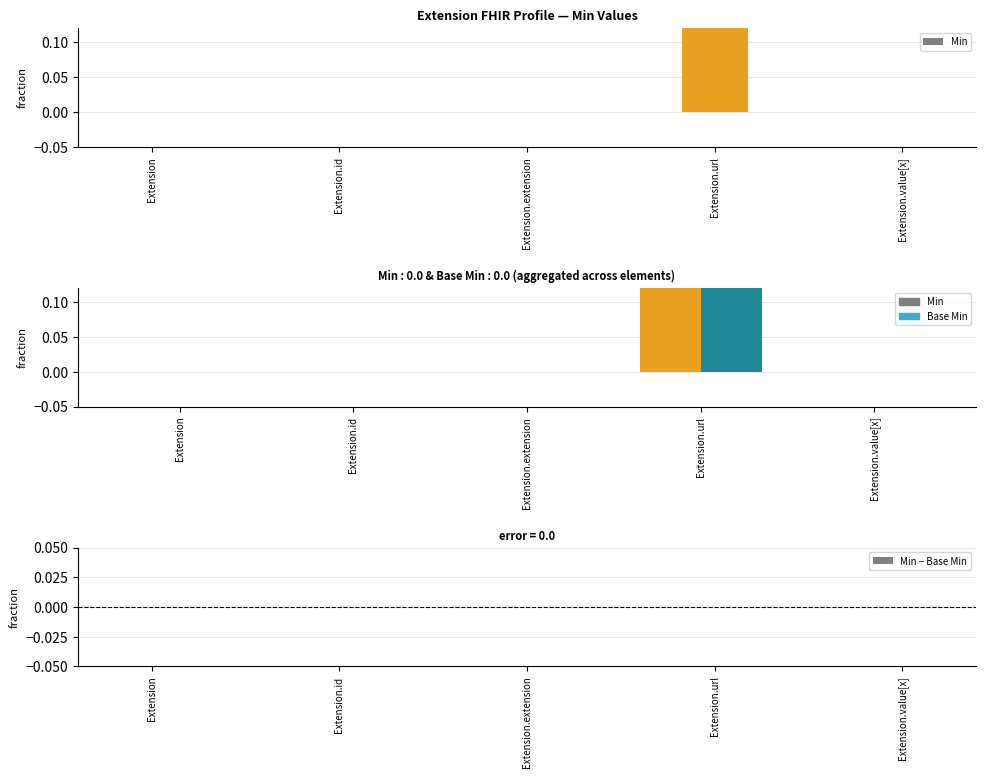

How many distinct data groups are displayed?

3